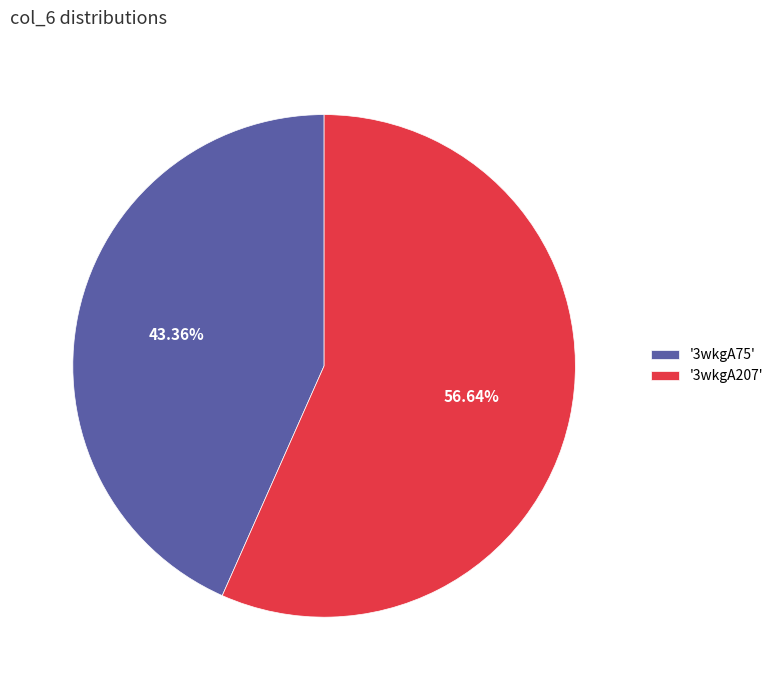

Count the number of slices in the pie.

2